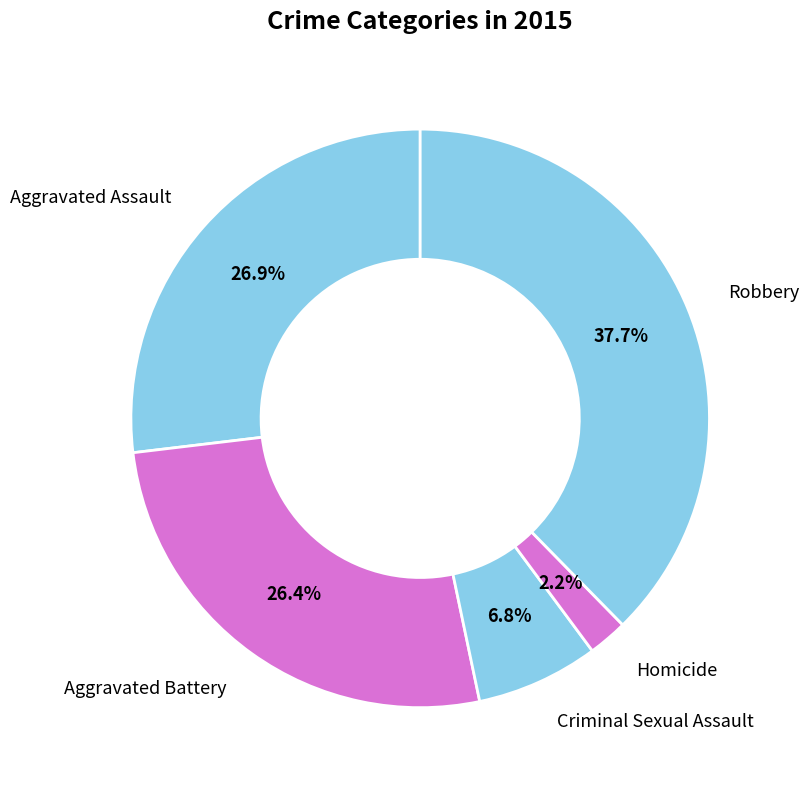

How many segments does this pie chart have?

5